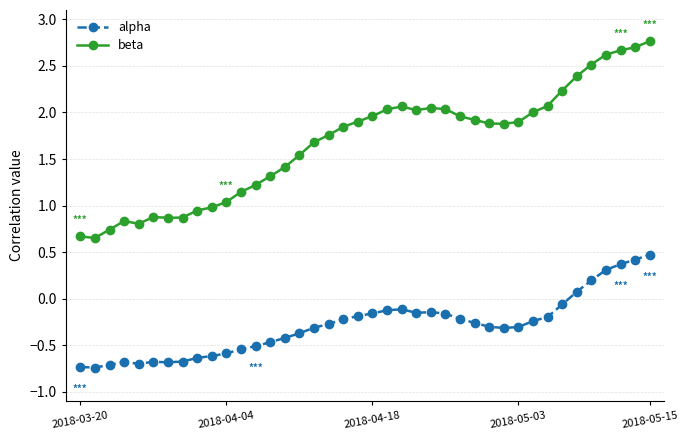

True or false: alpha has more than 1 interior local peaks.

True